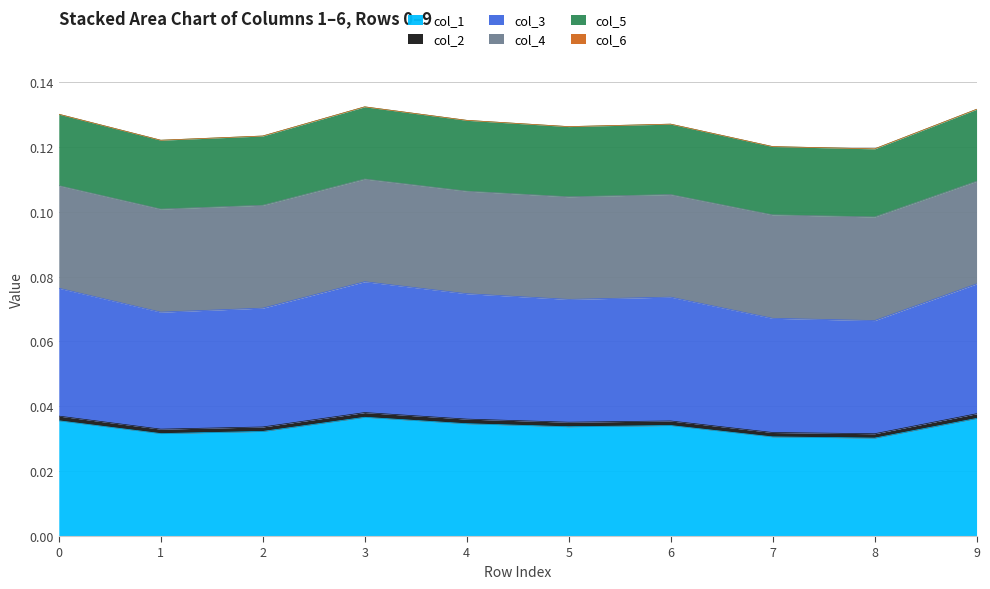

True or false: col_2 and col_3 intersect in this chart.

False